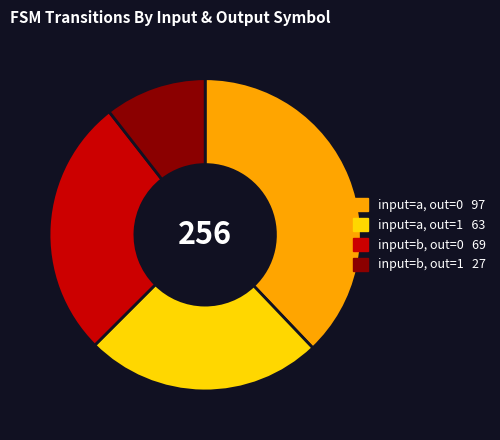

Does any single category account for the majority?

No